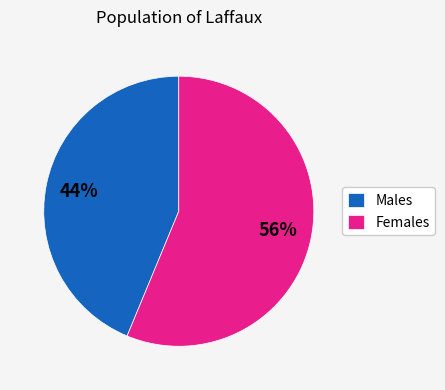

Do Females and Males together represent more than half of the pie?

Yes